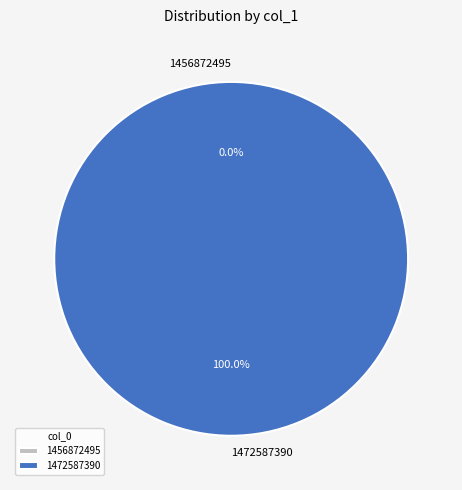

To the nearest percent, what percentage of the pie is 1472587390?

100%